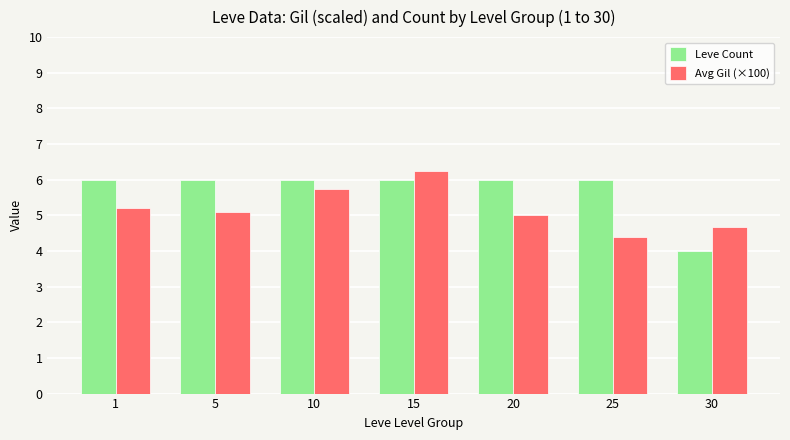

At which category is the sum across all series the highest?

15